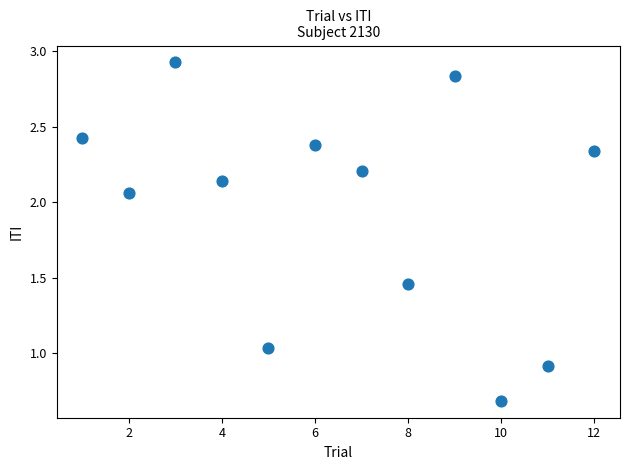

What is the range of X values (max minus min)?

11.0